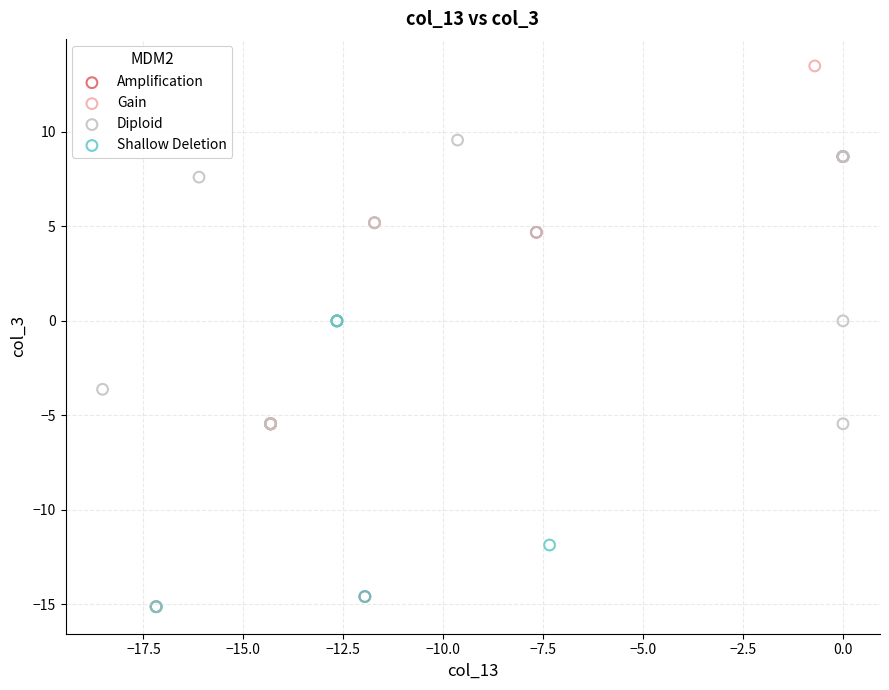

Which series has the widest spread of Y values?

Gain